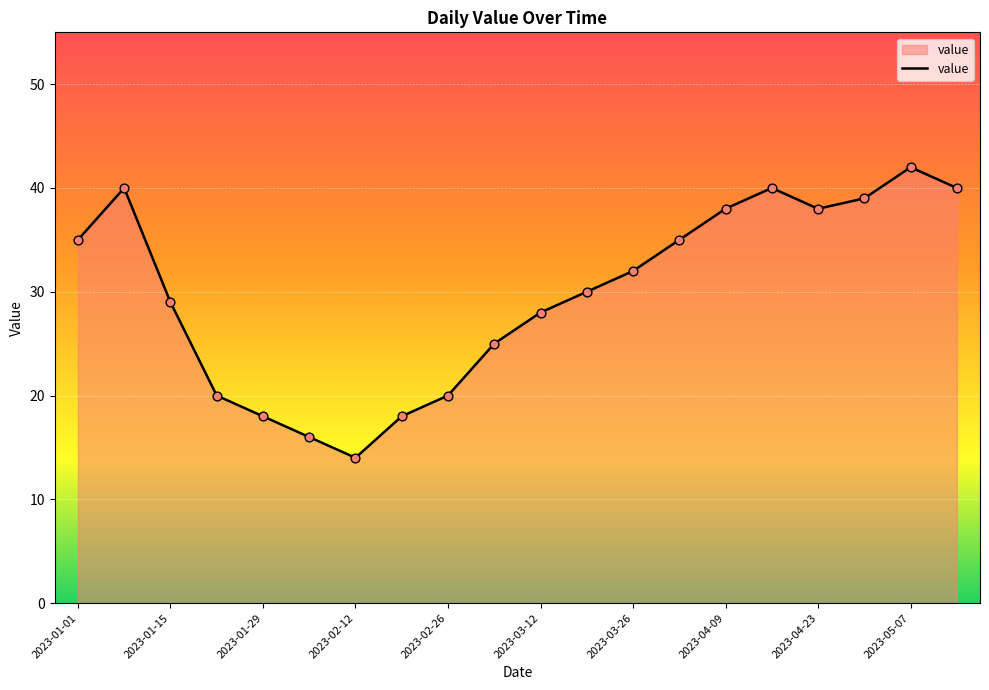

What is the minimum value shown in the chart?

14